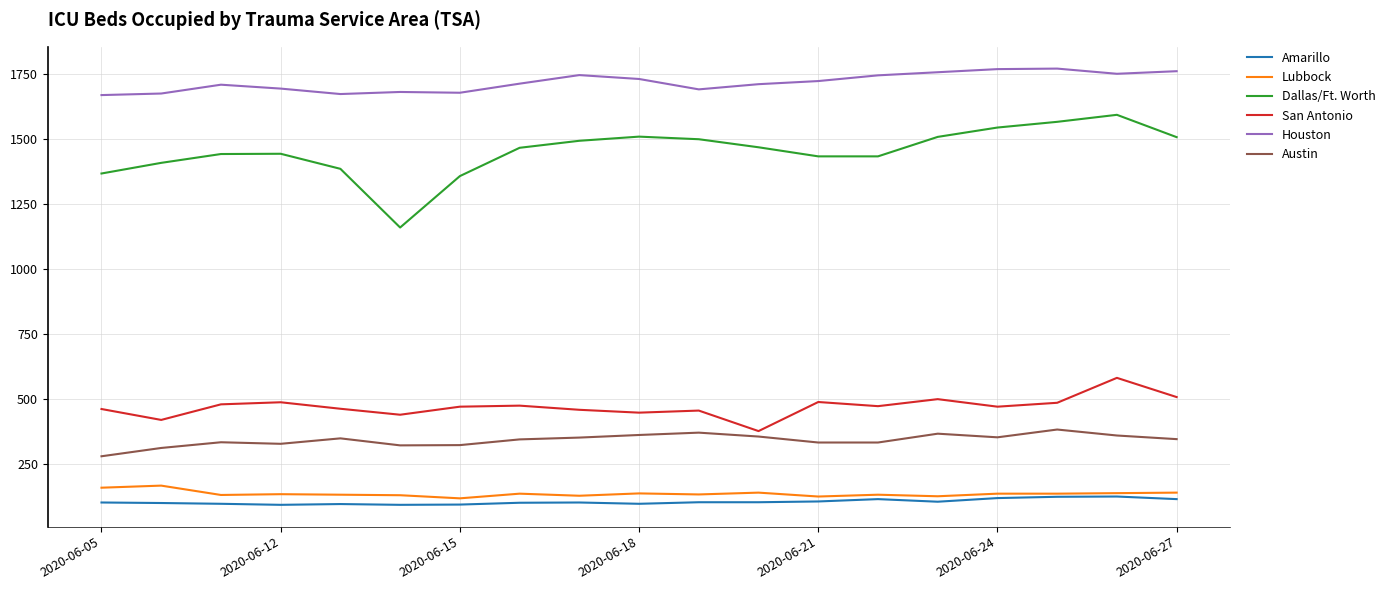

What are all the series names shown in the legend?

Amarillo, Lubbock, Dallas/Ft. Worth, San Antonio, Houston, Austin